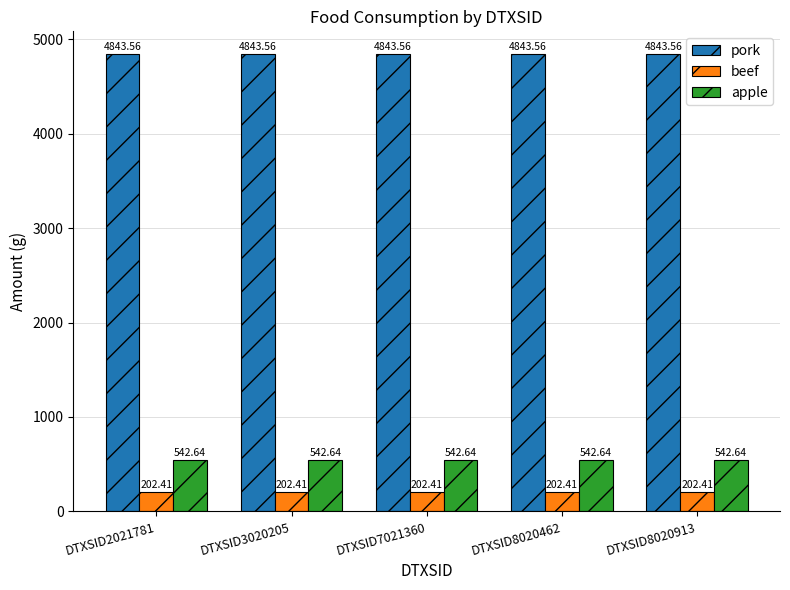

Rank the series by their maximum value, from highest to lowest.

pork, apple, beef